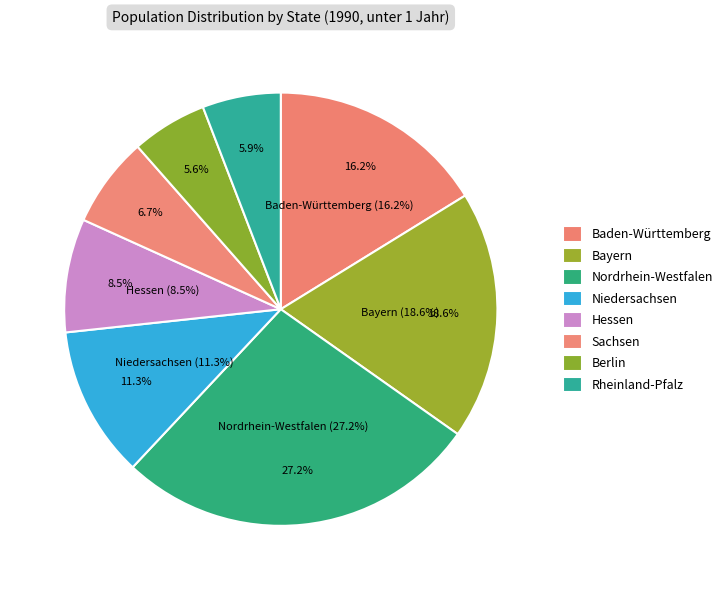

True or false: Hessen accounts for 21% of the total.

False